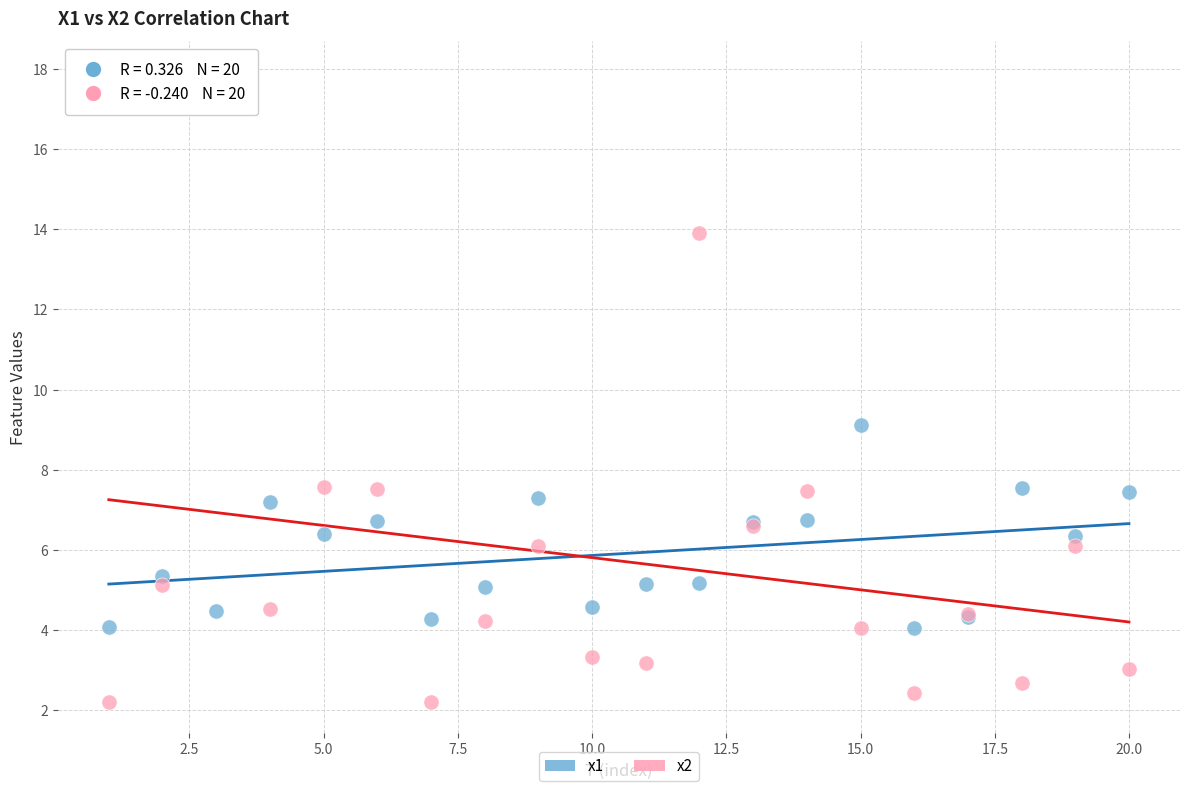

What are all the series names shown in the legend?

x1, x2